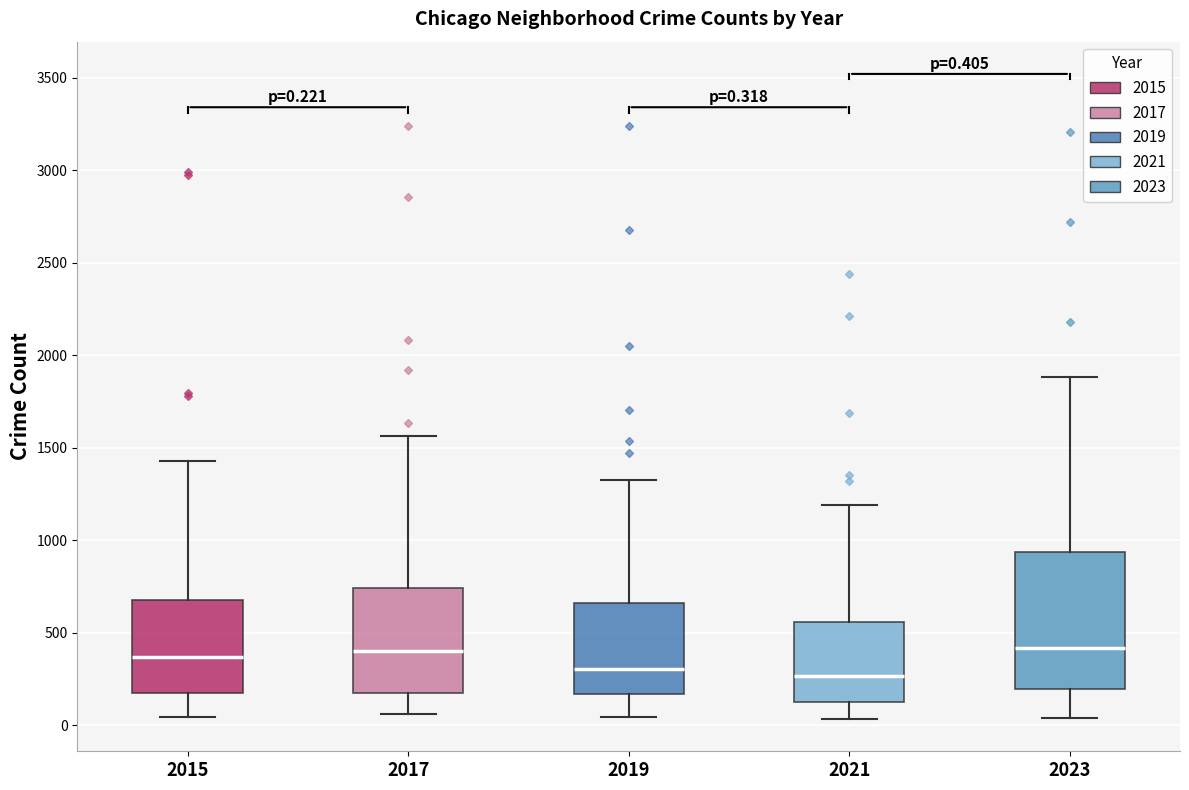

Which box is the tallest, from its lower edge to its upper edge?

2023